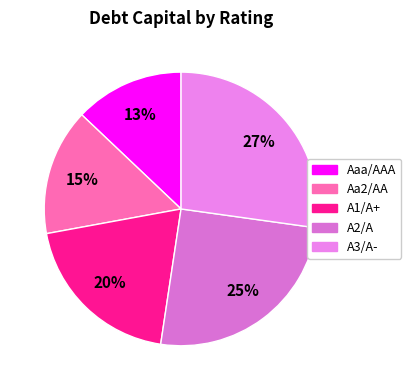

Is it true that A1/A+ is 7% of the pie?

False